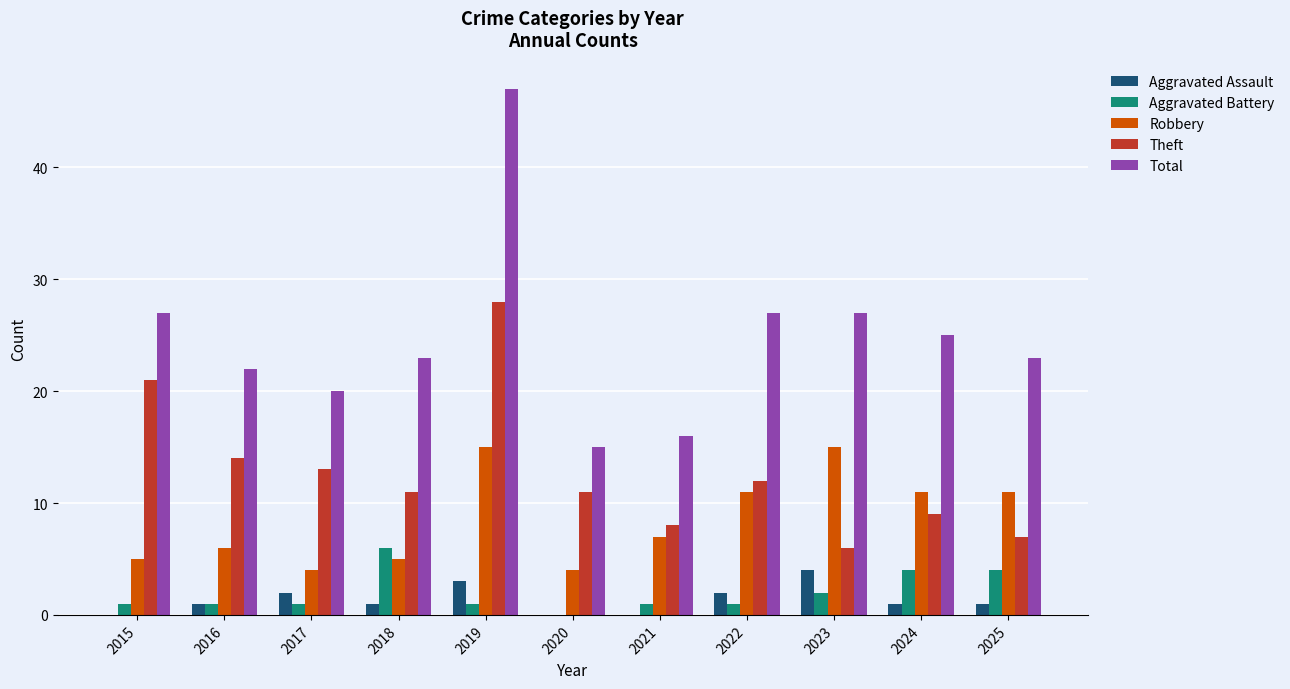

Reading left to right, extract all data points from this chart.

Aggravated Assault: 0	1	2	1	3	0	0	2	4	1	1
Aggravated Battery: 1	1	1	6	1	0	1	1	2	4	4
Robbery: 5	6	4	5	15	4	7	11	15	11	11
Theft: 21	14	13	11	28	11	8	12	6	9	7
Total: 27	22	20	23	47	15	16	27	27	25	23